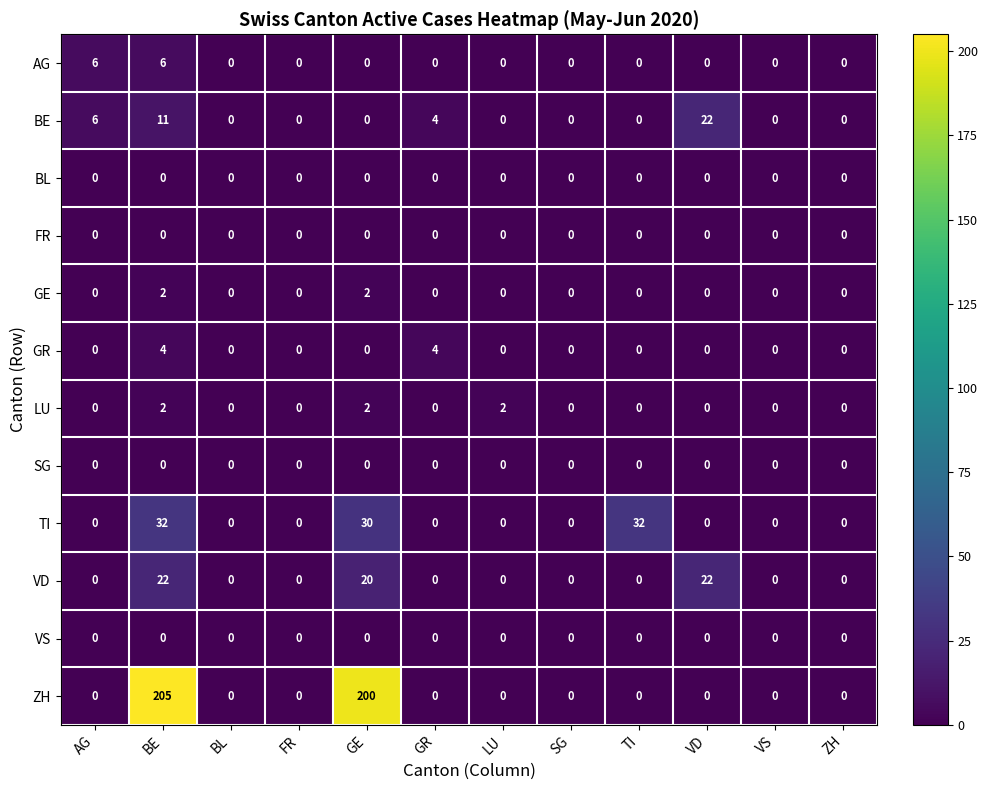

What is the maximum value shown in the chart?

205